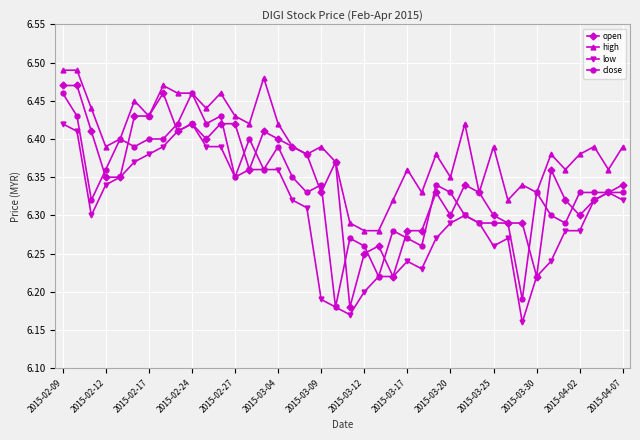

At how many categories does at least one series exceed 6?

40